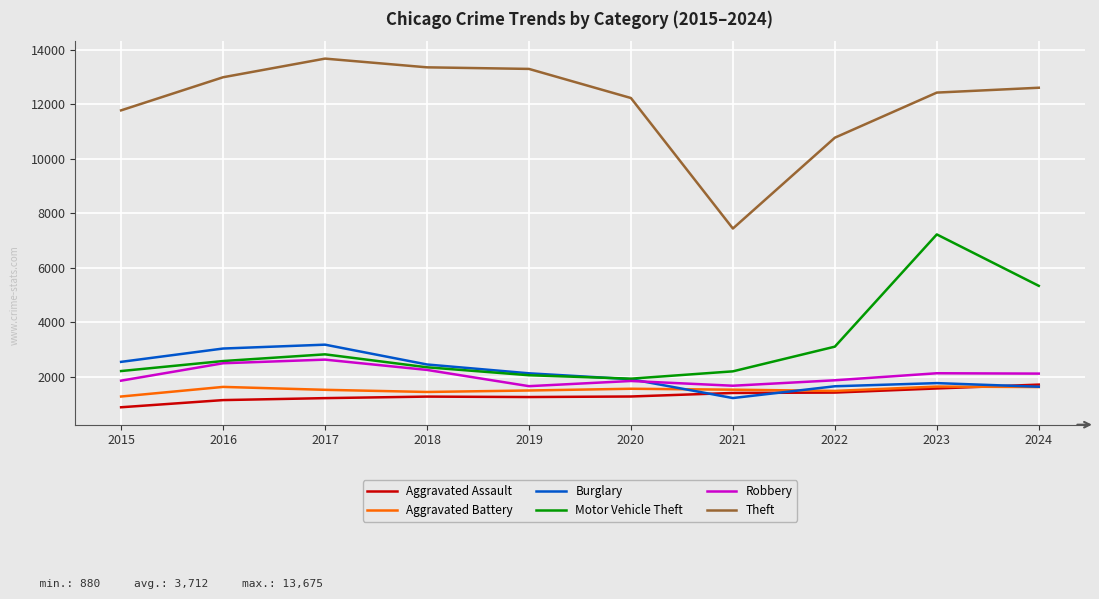

At which category is the sum across all series the highest?

2023